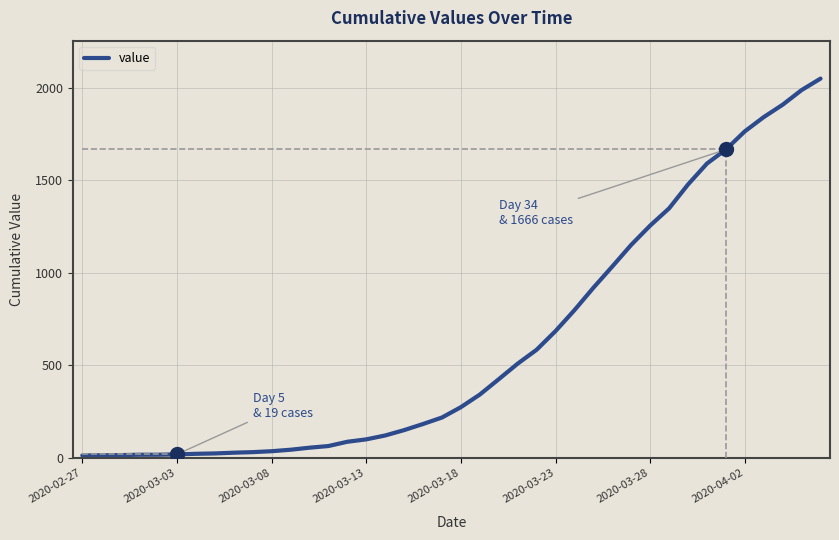

What is the maximum value shown in the chart?

2049